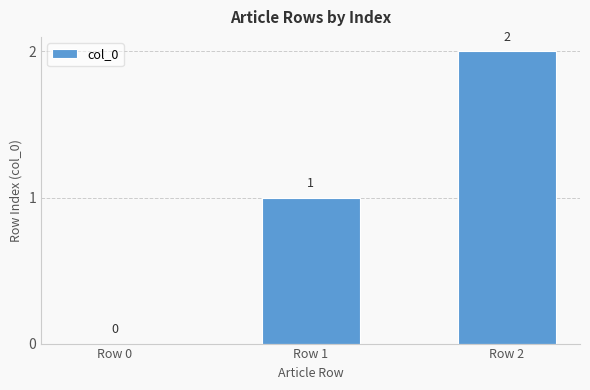

What is the change in value from Row 0 to Row 2?

+2